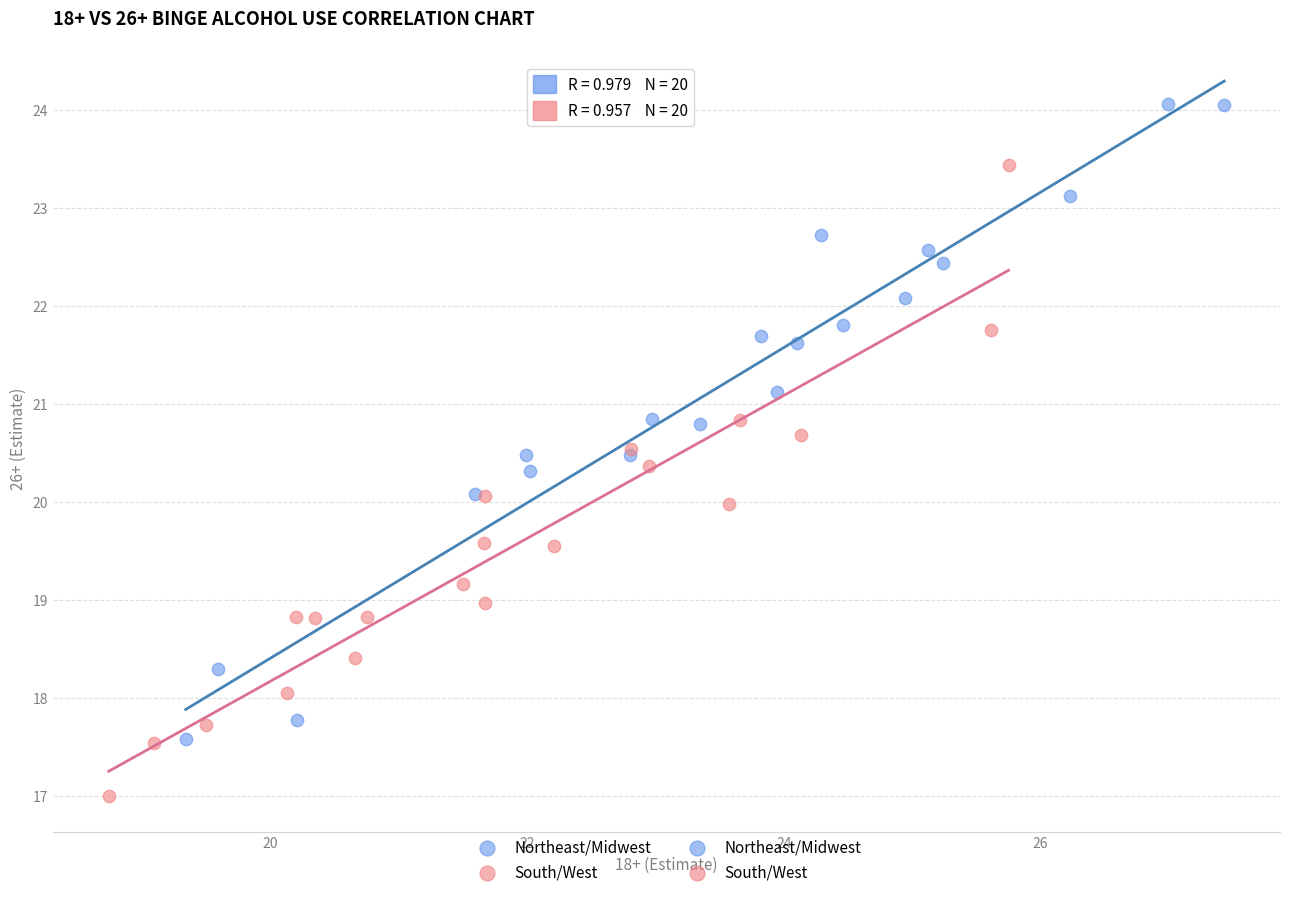

Which series reaches the minimum Y coordinate?

South/West